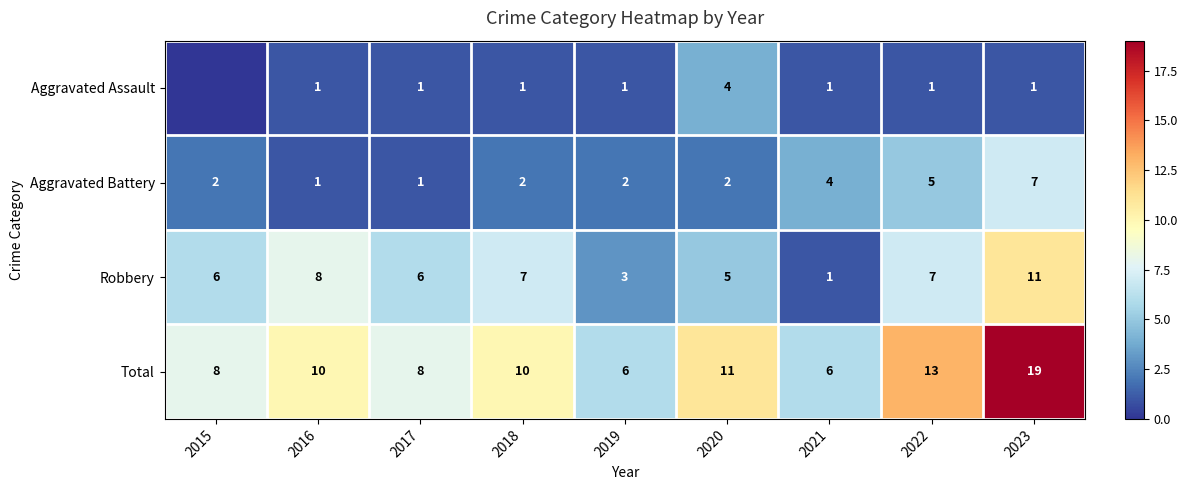

How many series are shown in this chart?

4